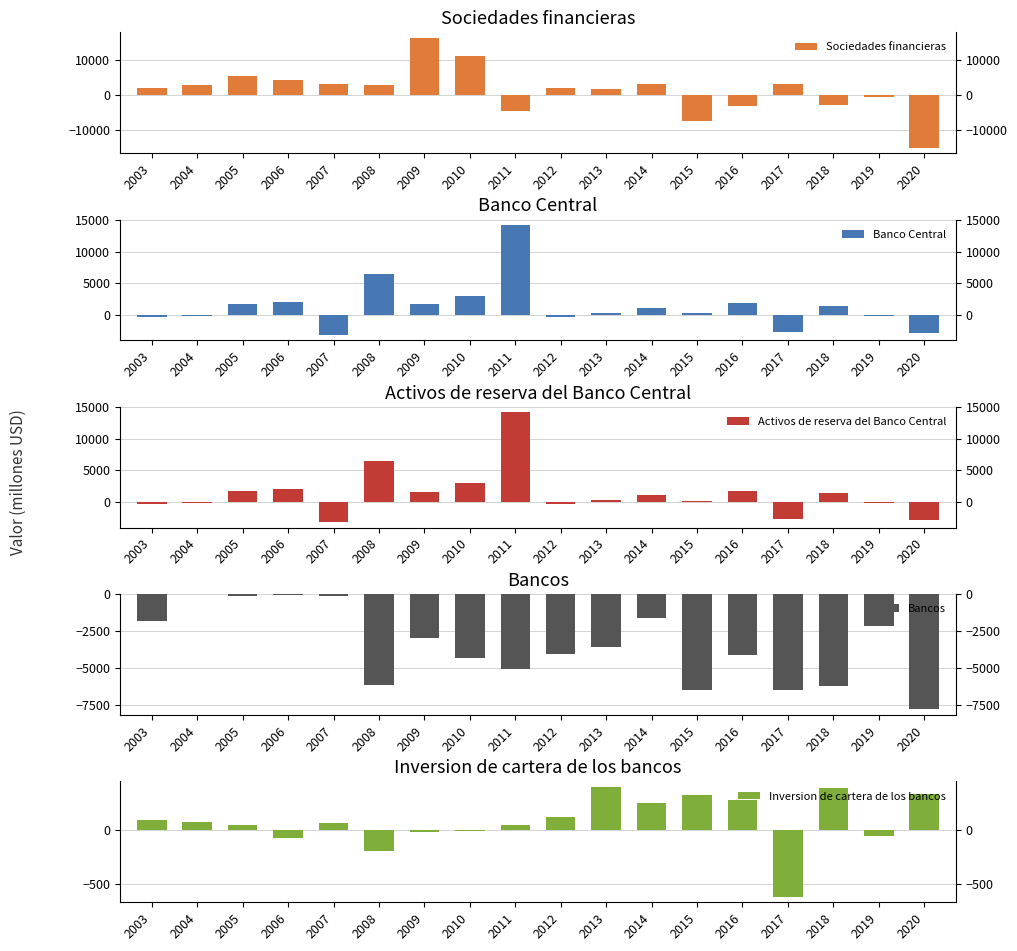

Does the chart contain stacked bars?

No